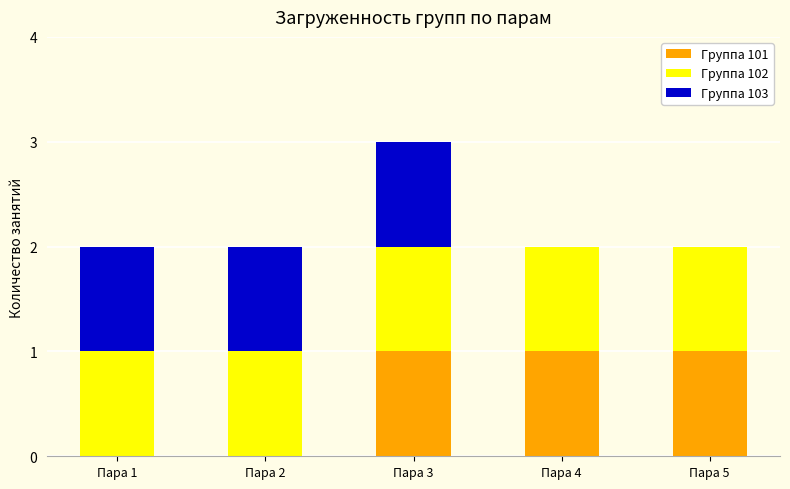

At which category is the sum across all series the highest?

Пара 3